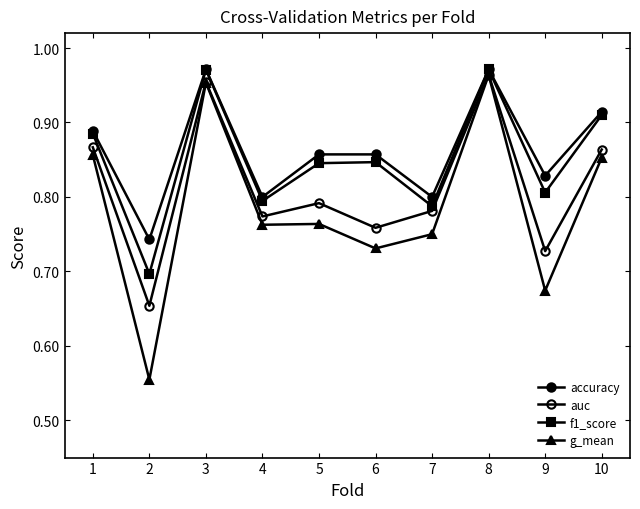

How many series are shown in this chart?

4